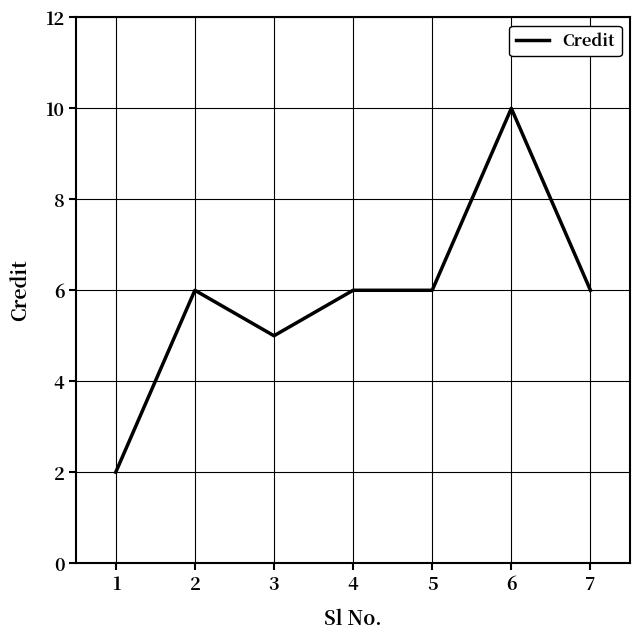

Approximately how many times larger is the value at 4 compared to 3?

1.2